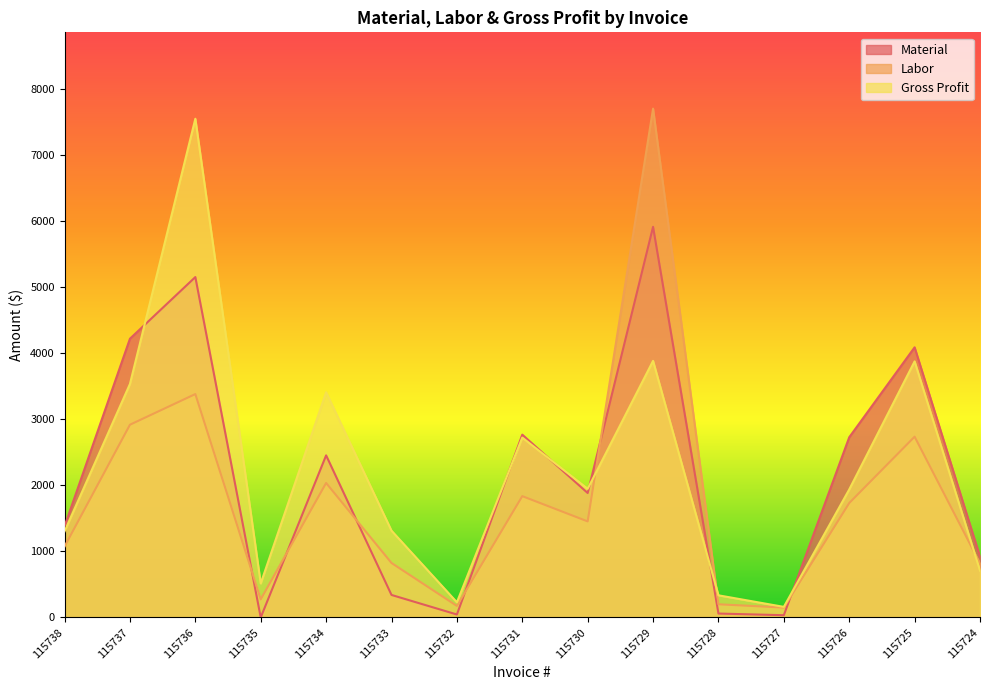

At 115734, list the series in order from largest to smallest.

Gross Profit, Material, Labor